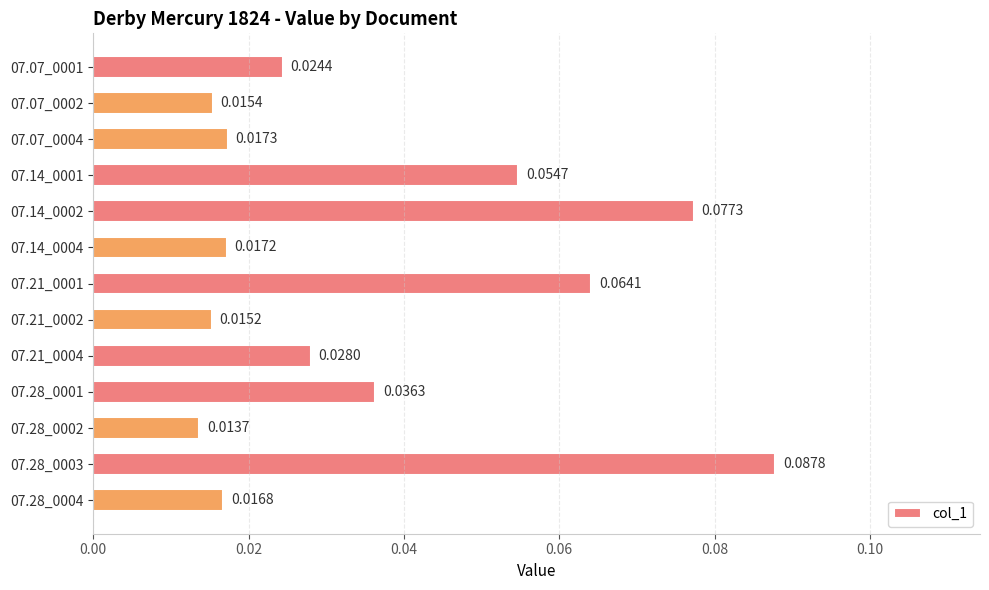

What is the change in value from 07.28_0001 to 07.28_0003?

+0.1